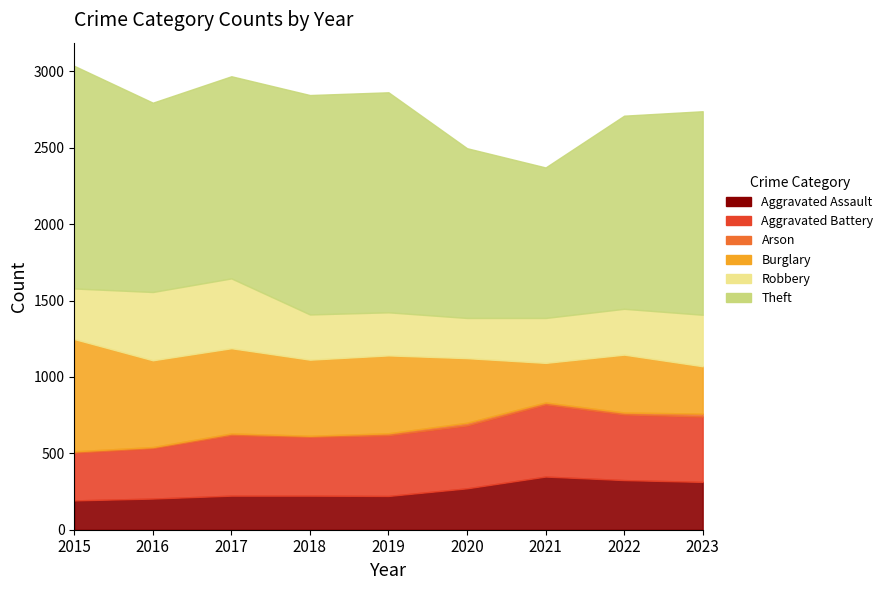

Where is the first local minimum for Theft?

2016